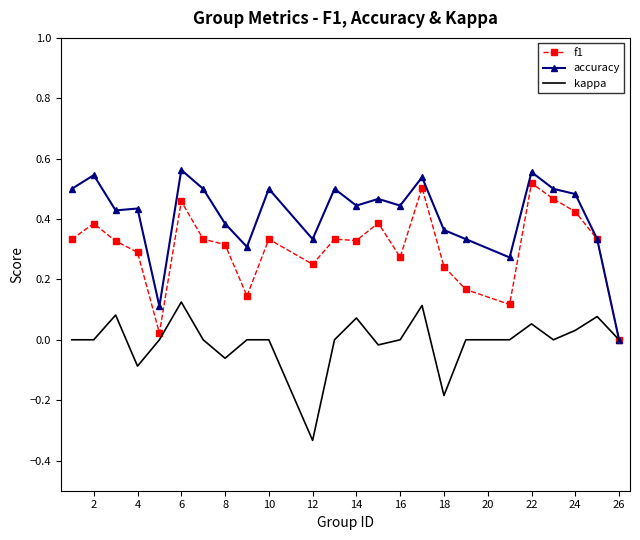

Which series has the largest total across all categories?

accuracy